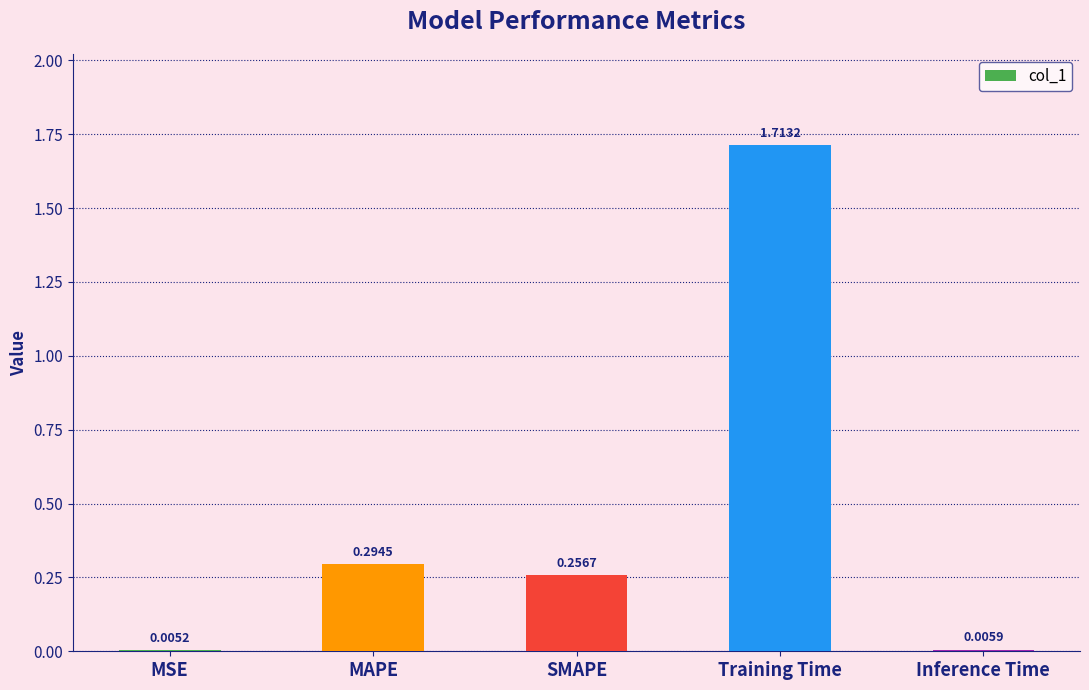

What is the change in value from MSE to MAPE?

+0.3